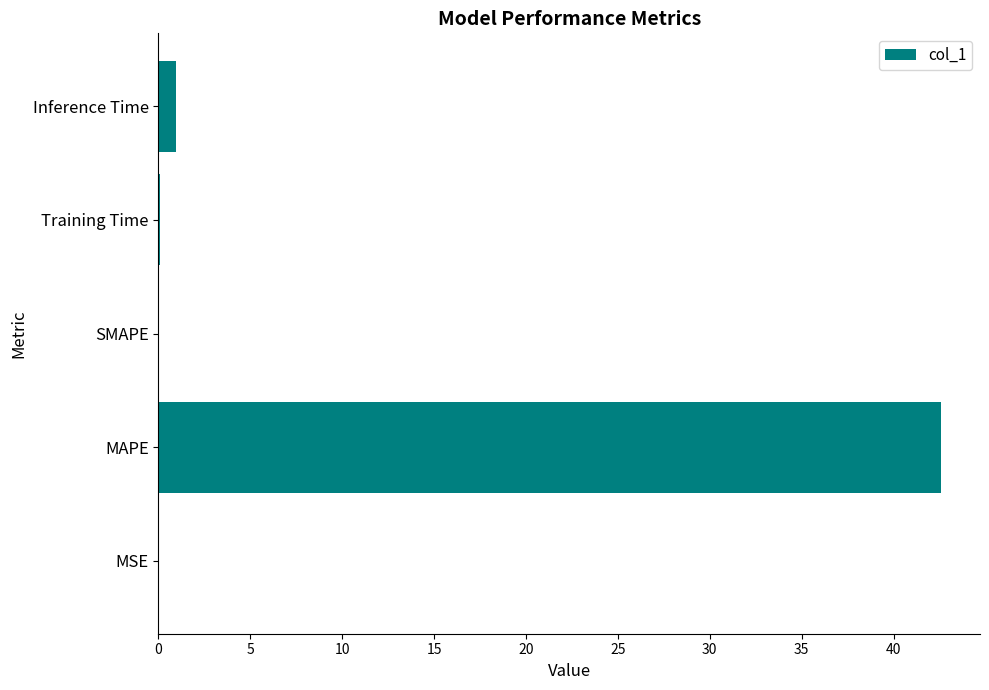

How many series are shown in this chart?

1